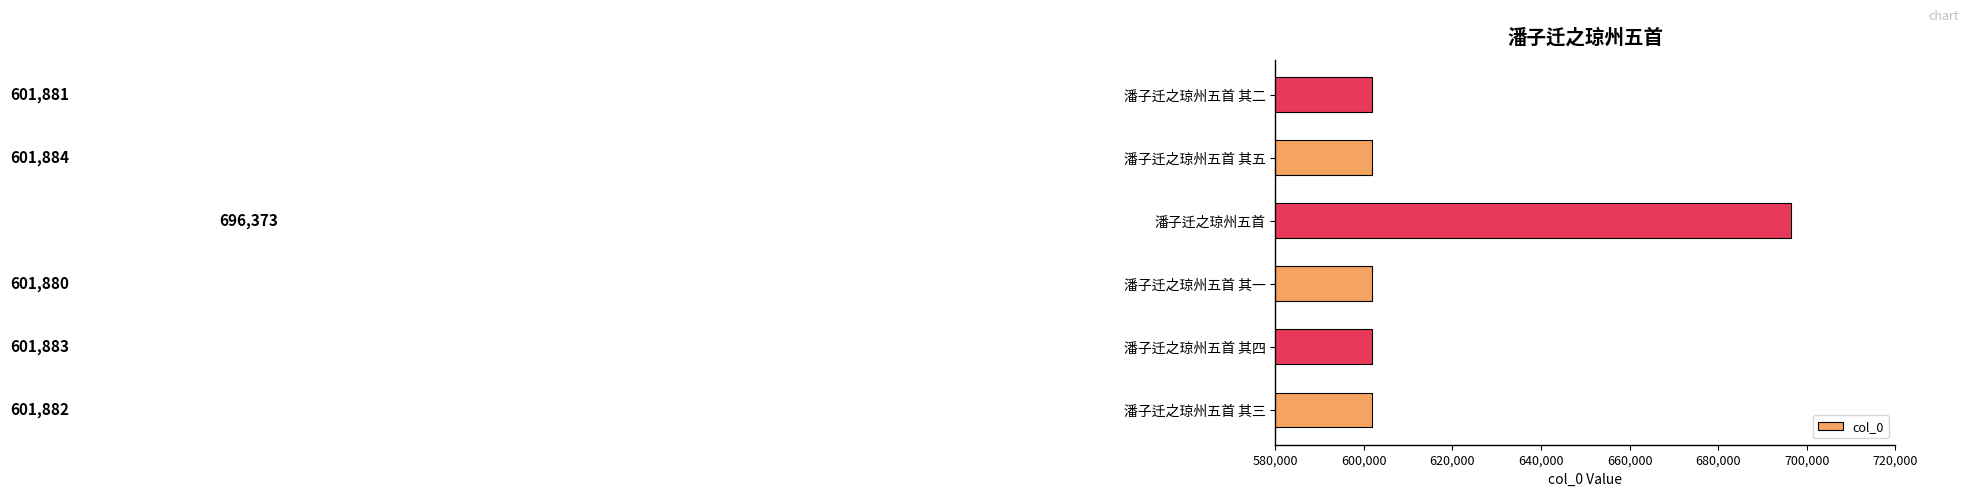

Approximately how many times larger is the value at 潘子迁之琼州五首 其二 compared to 潘子迁之琼州五首 其四?

1.0